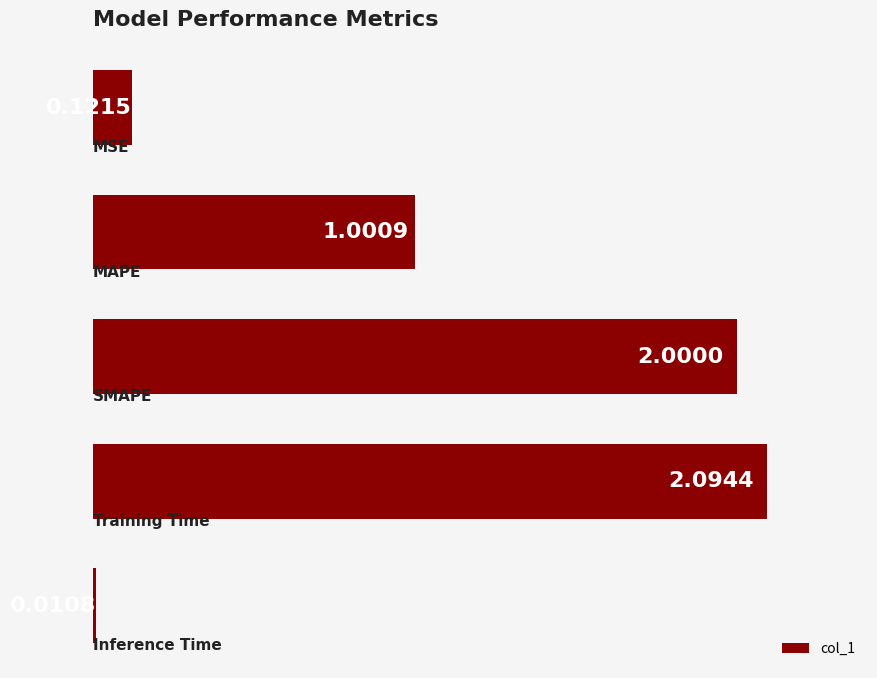

Are the bars horizontal?

Yes